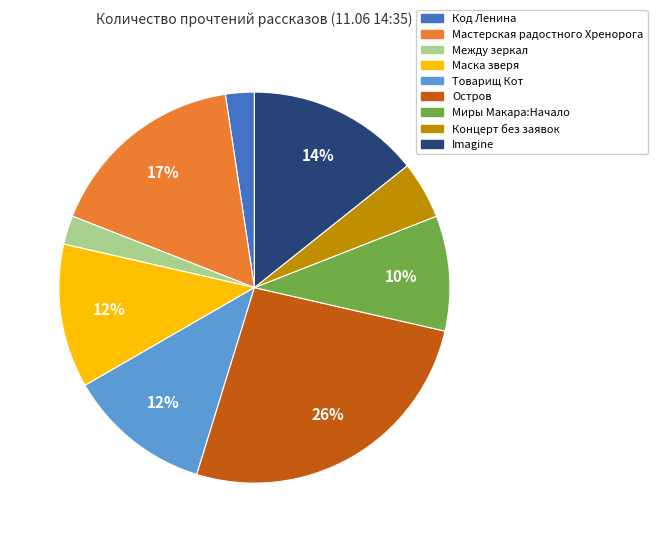

To the nearest percent, what portion does Мастерская радостного Хренорога represent?

17%